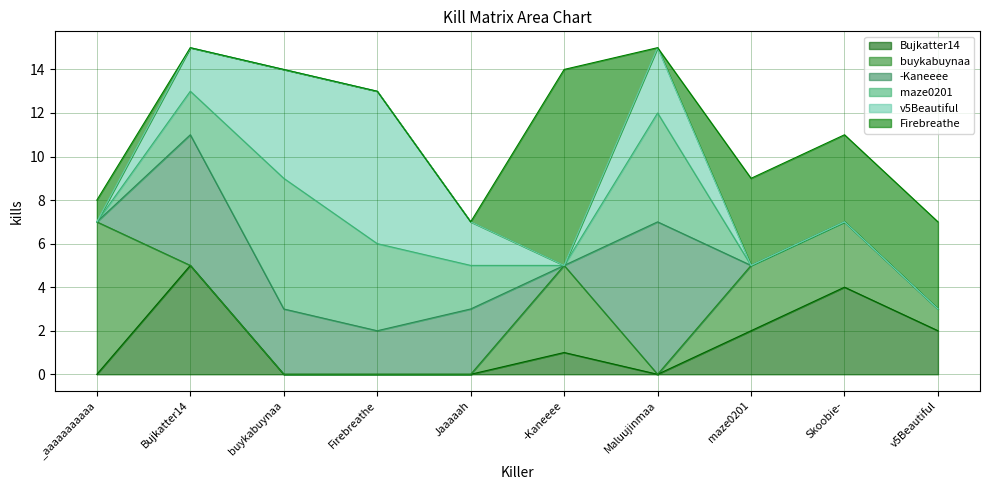

Count the -Kaneeee values in the range 0 to 3.

8